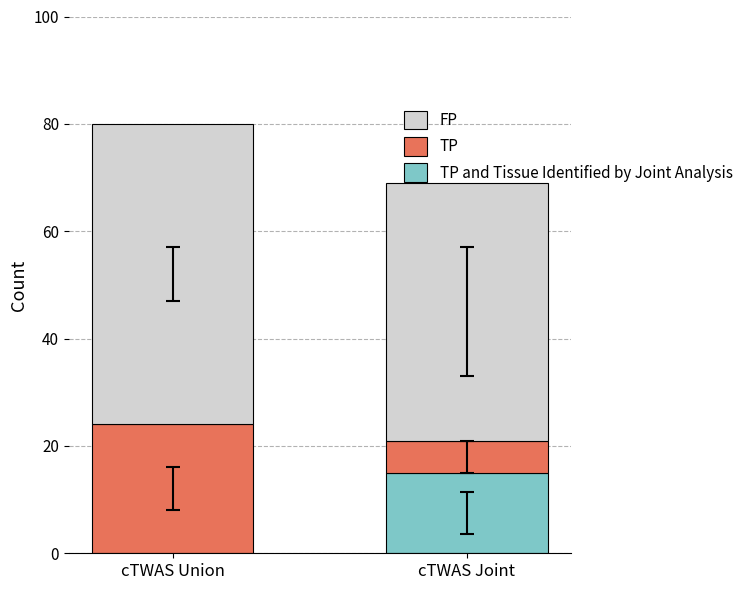

What is the total value across all series at cTWAS Joint?

69